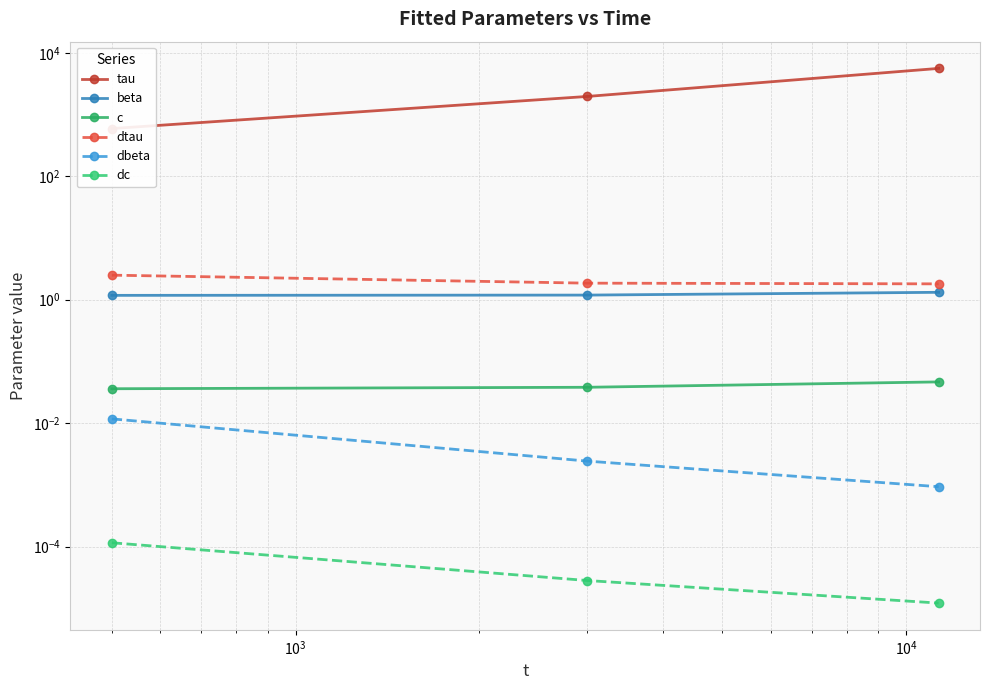

What are all the series names shown in the legend?

tau, beta, c, dtau, dbeta, dc